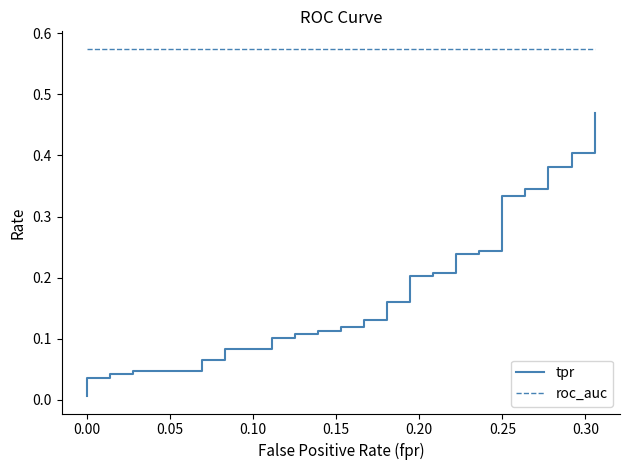

At 0.25, list the series in order from smallest to largest.

tpr, roc_auc